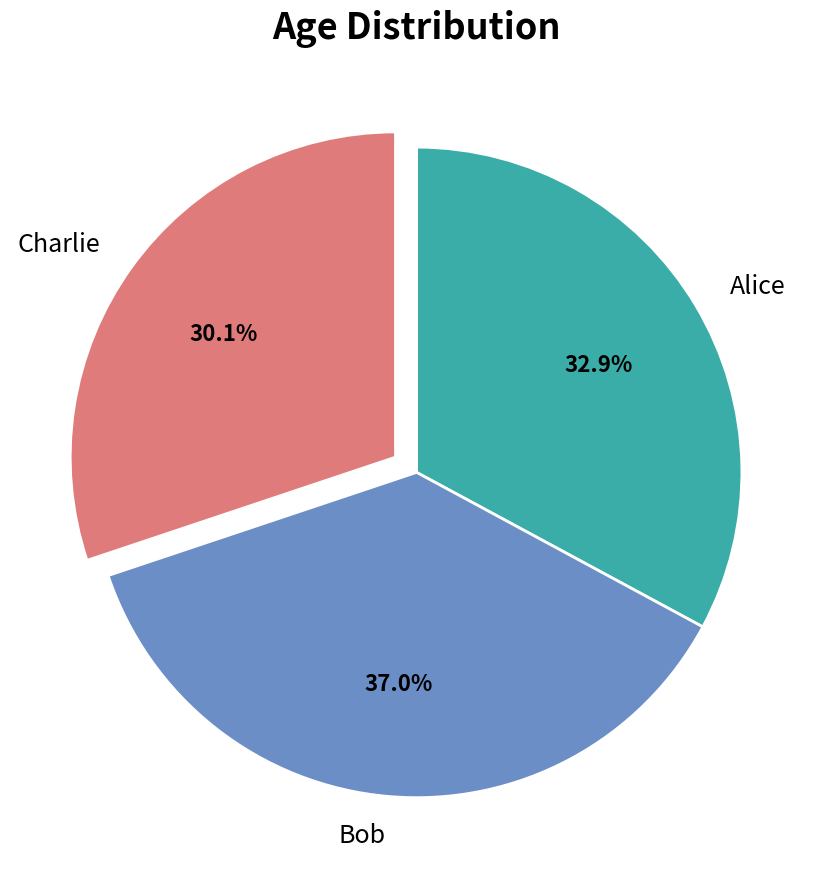

Rank the categories by value from lowest to highest.

Charlie, Alice, Bob